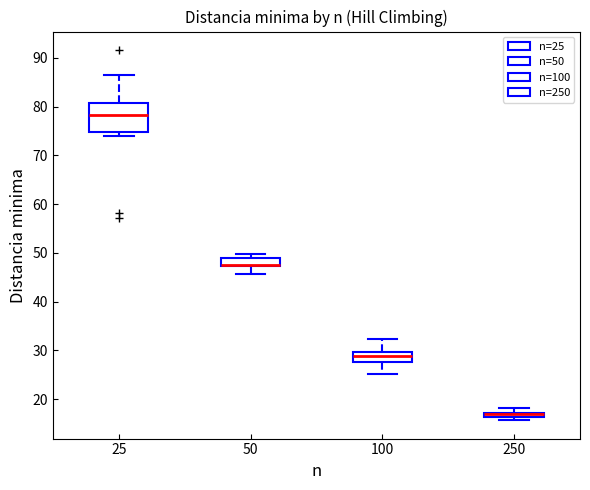

Where is the lower edge of the box at x = 250 on the y-axis? The values are not printed on the chart, so give them approximately, as read against the axis.

16